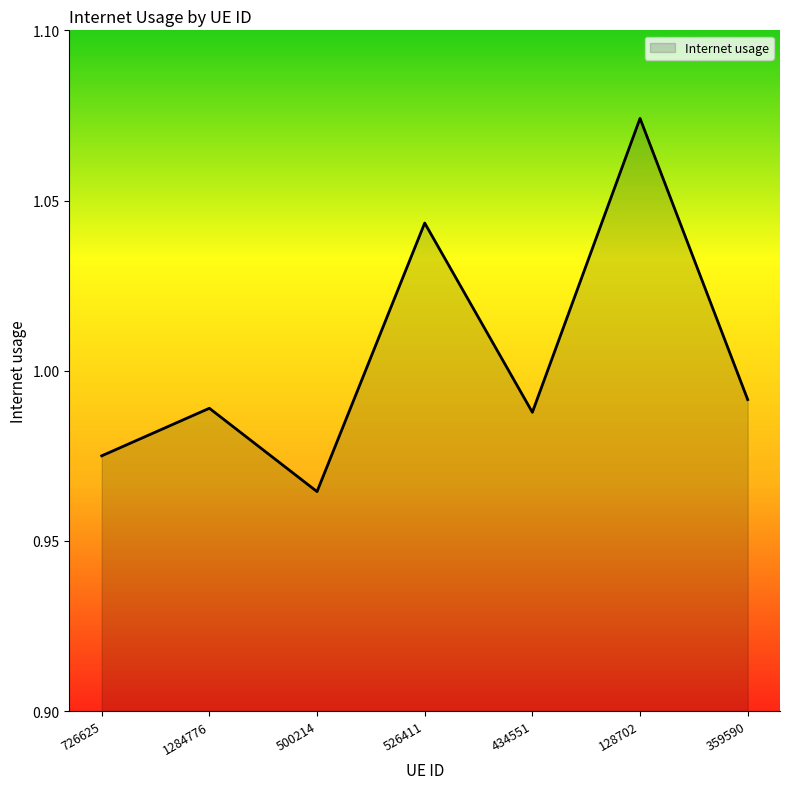

How many interior local valleys (lower than both neighbors) does the data have?

2